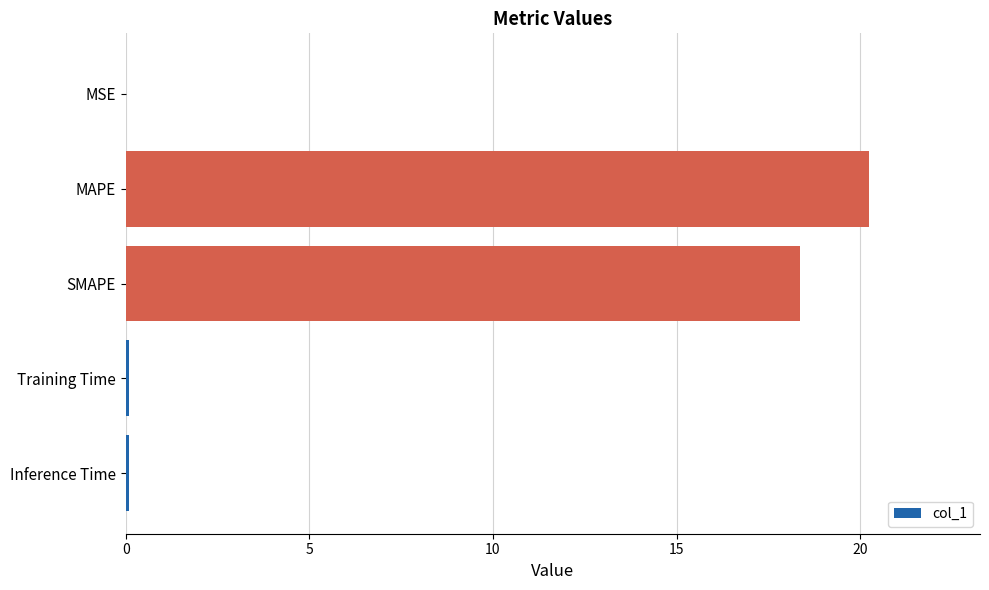

Count the number of categories in the chart.

5